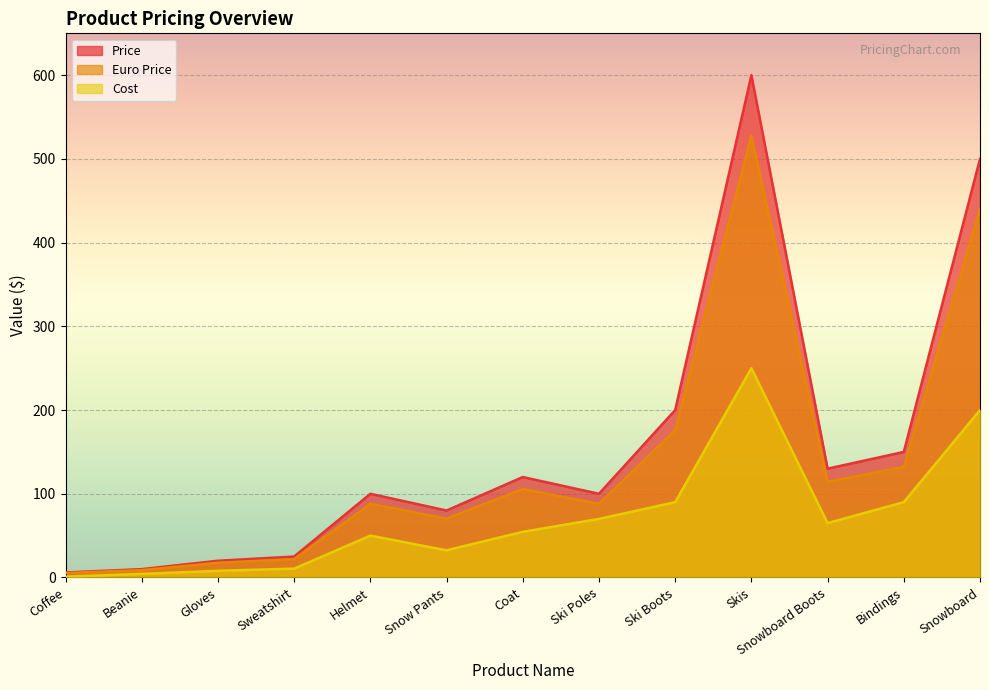

True or false: Cost and Price intersect in this chart.

False